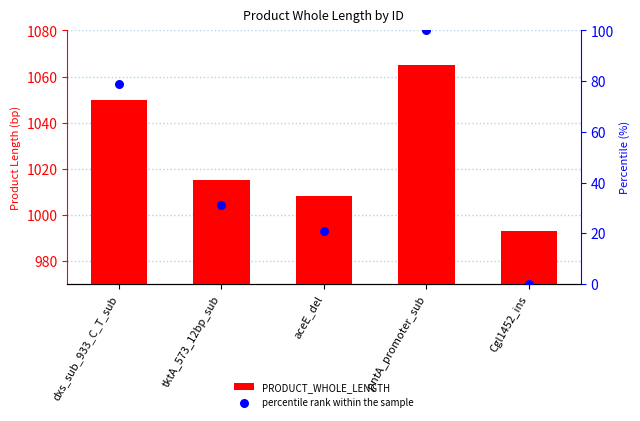

Which series reaches the minimum Y coordinate?

percentile rank within the sample